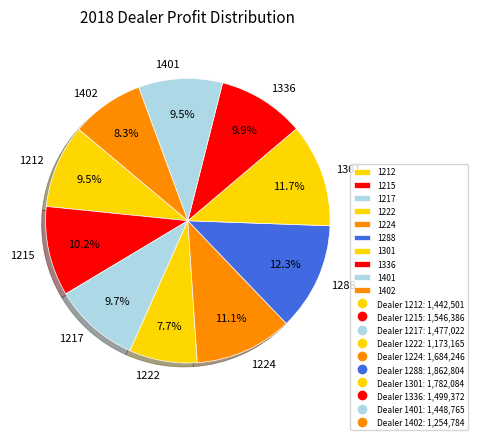

Is it true that 1402 is 17% of the pie?

False